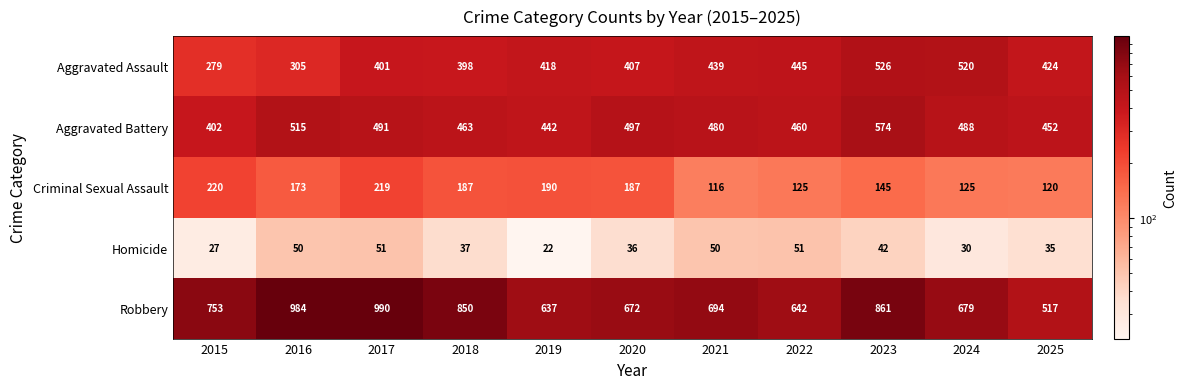

What is the sum of the Aggravated Battery values at 2020 and 2025?

949